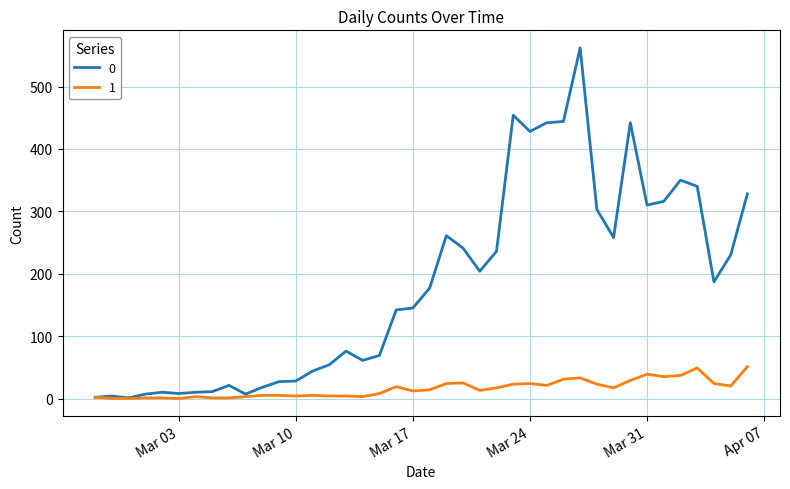

List the series in order of their overall mean, lowest first.

1, 0